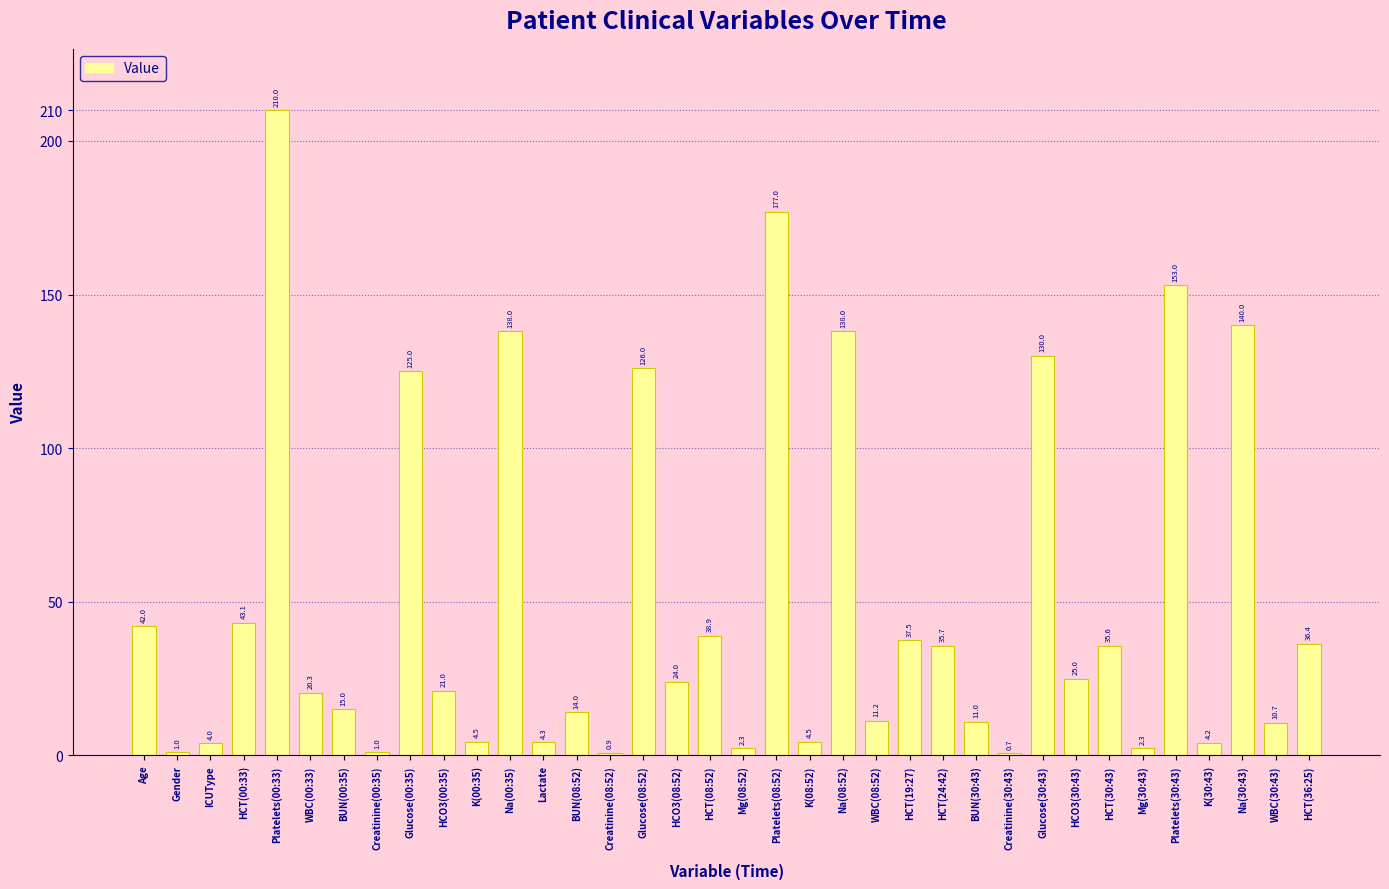

What is the sum of the values at HCT(08:52) and WBC(00:33)?

59.2